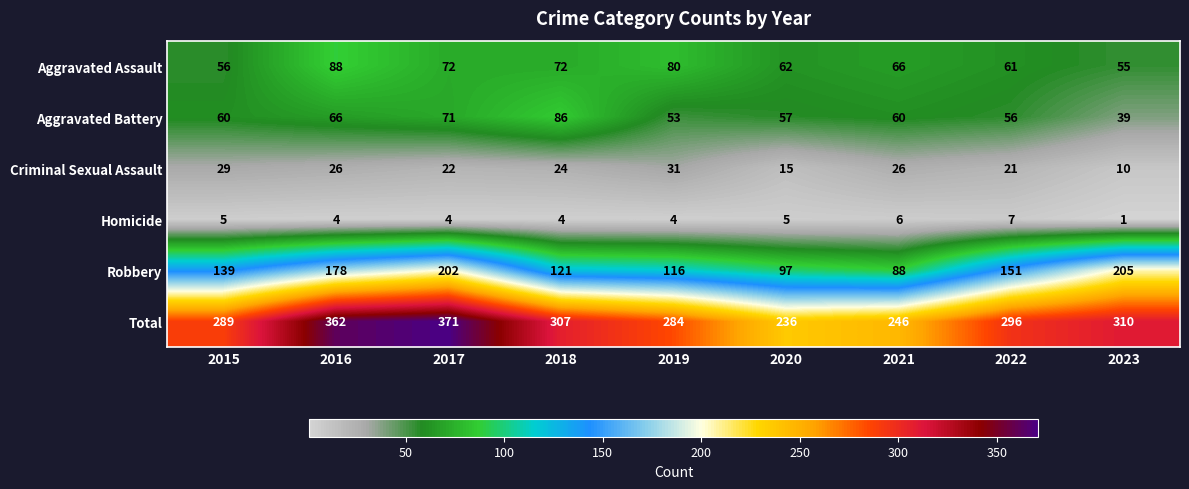

What is the spread (max minus min) of values at 2019?

280